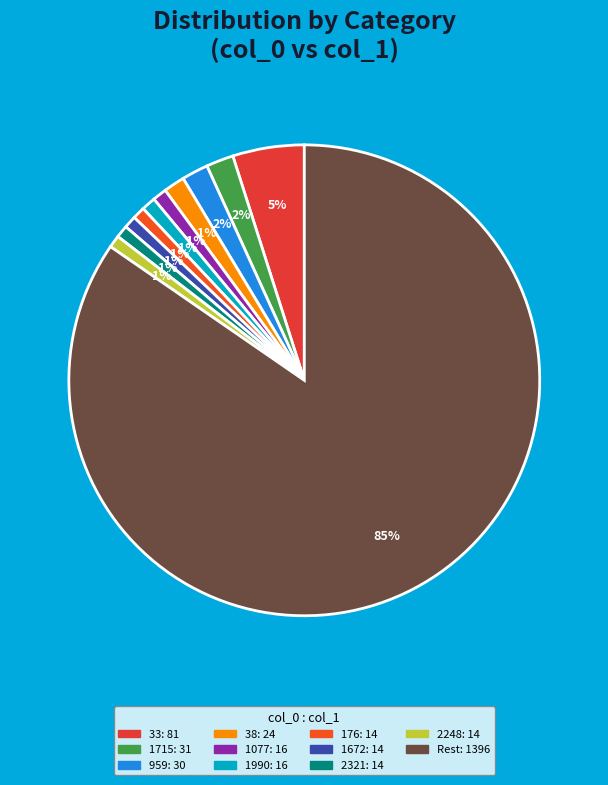

Between 1715 and 33, which is larger?

33